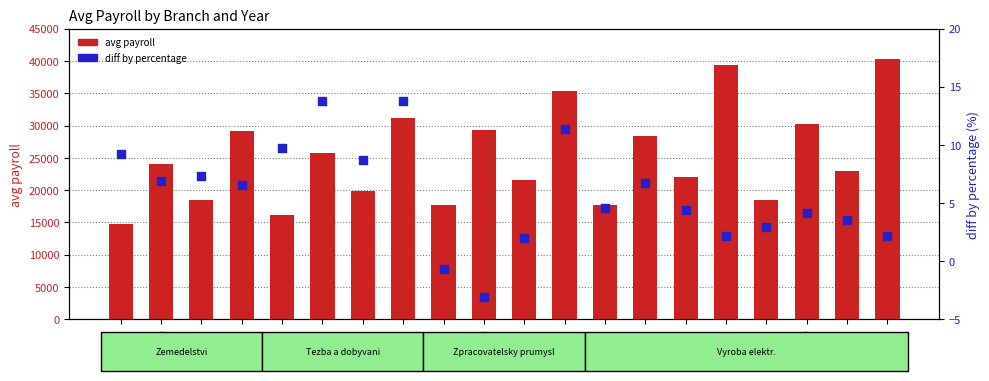

Which series contains the highest Y value?

avg payroll